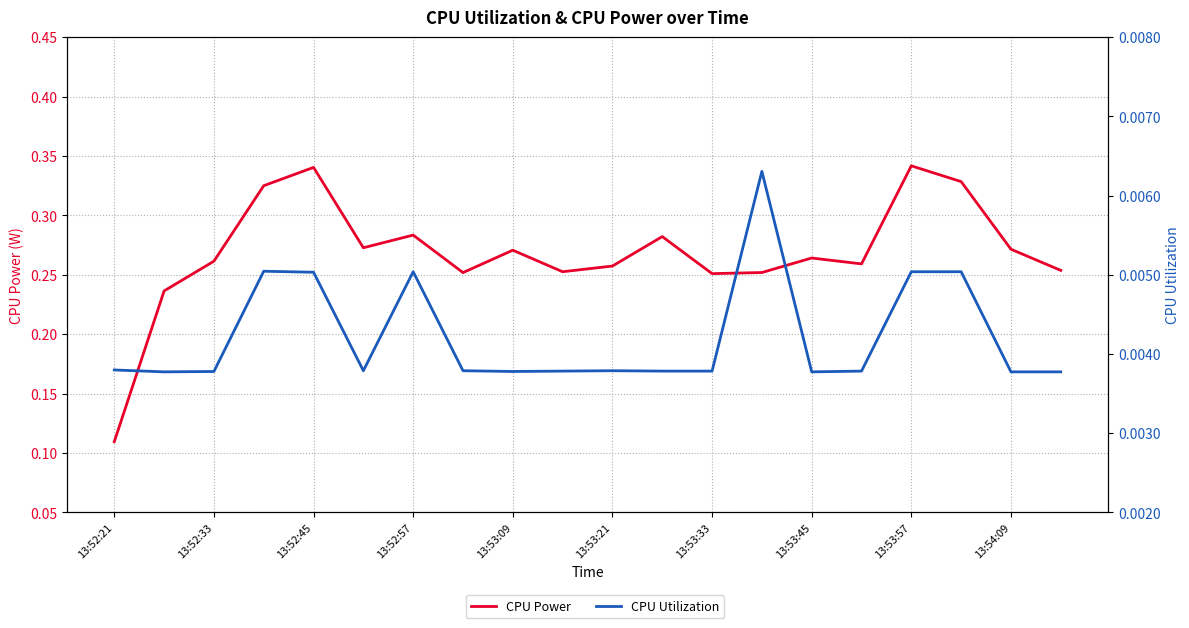

What are all the series names shown in the legend?

CPU Power, CPU Utilization